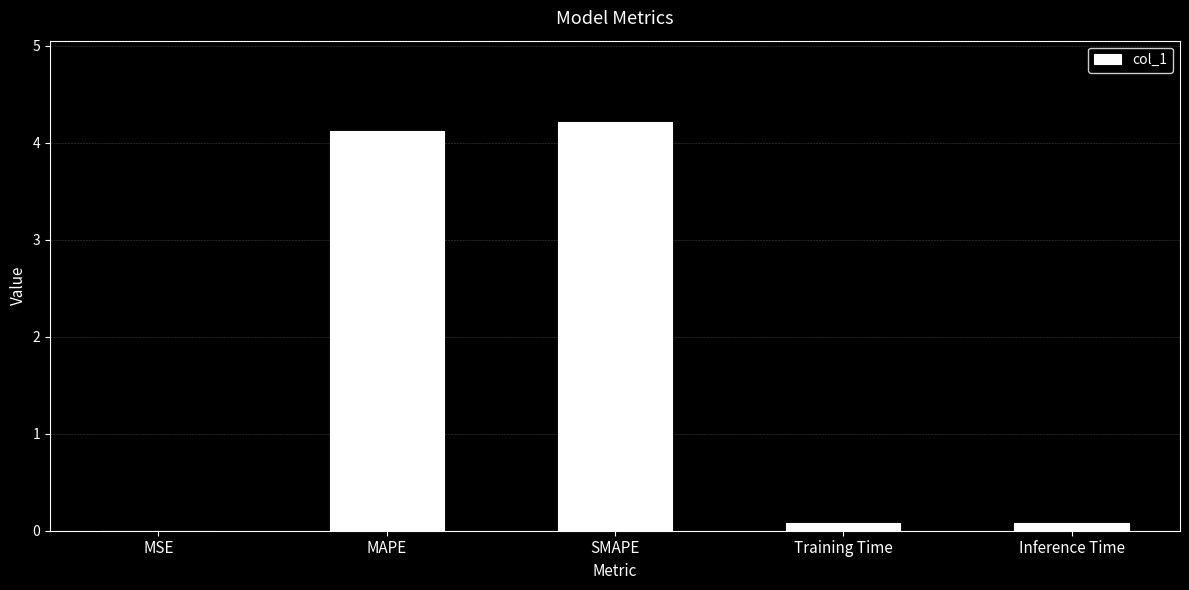

What is the greatest value displayed?

4.2